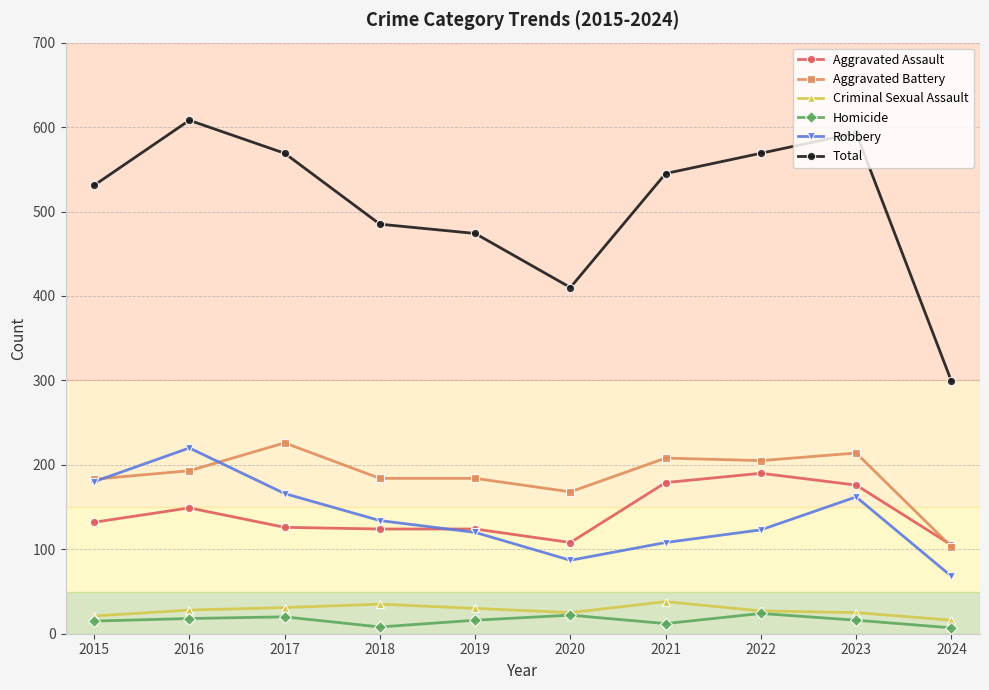

What is the value of the Aggravated Assault point at the 6th from the left?

108